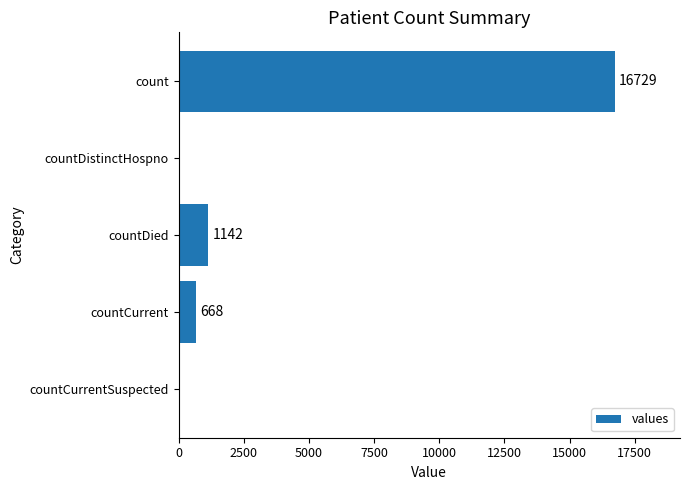

True or false: the data shows 16729 at count.

True